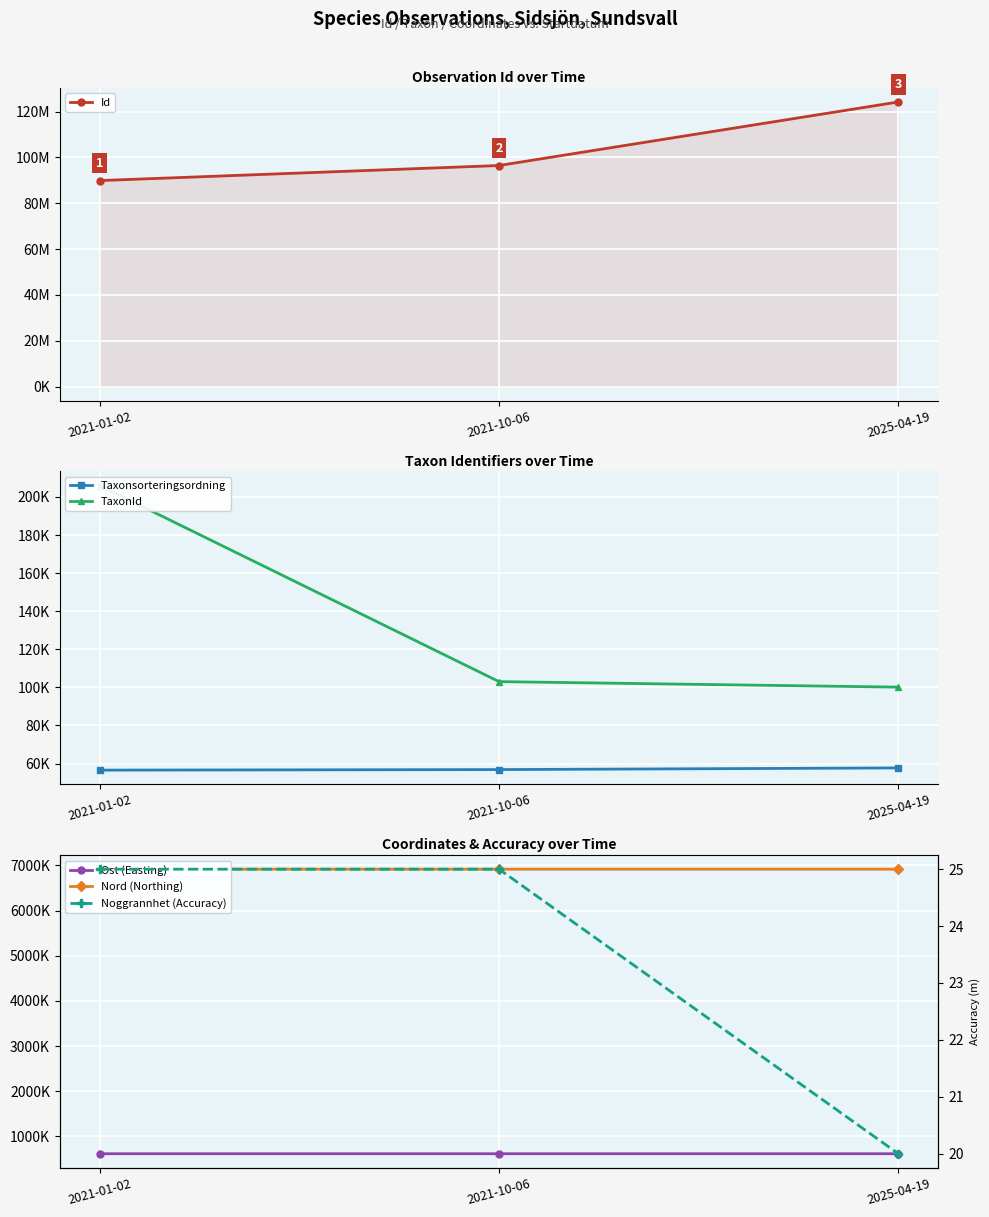

List the labels in order of TaxonId value, largest first.

2021-01-02, 2021-10-06, 2025-04-19